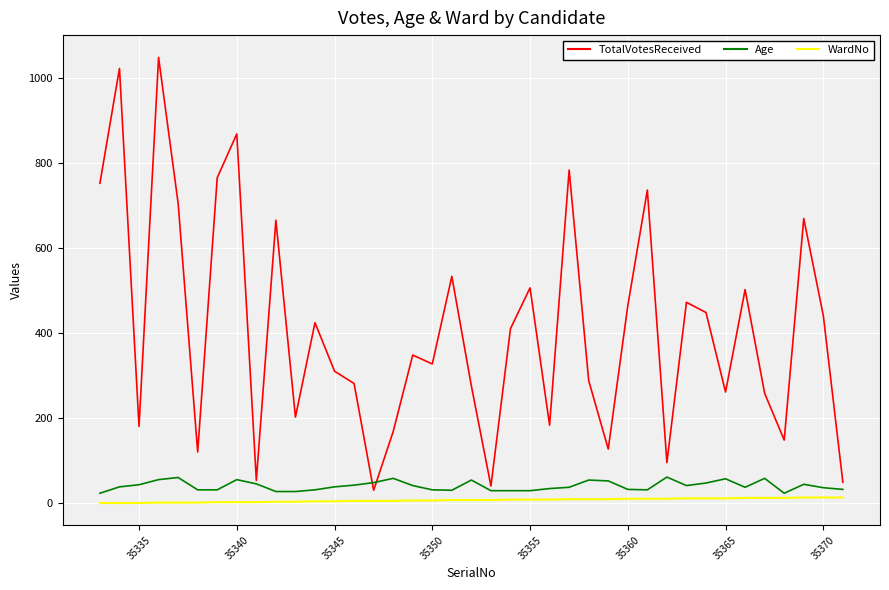

List the series in order of their peak value, lowest first.

WardNo, Age, TotalVotesReceived